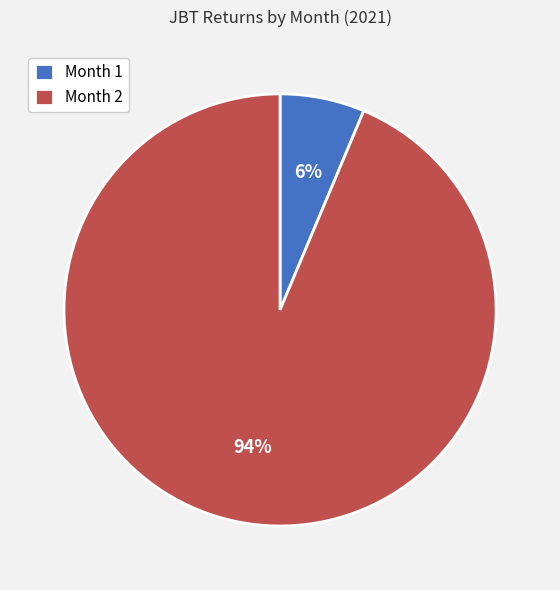

How many segments does this pie chart have?

2